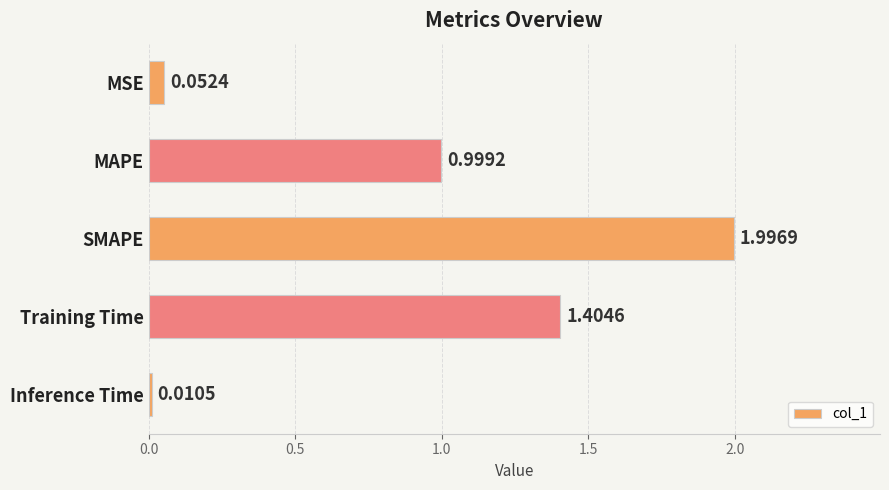

What is the greatest value displayed?

2.0